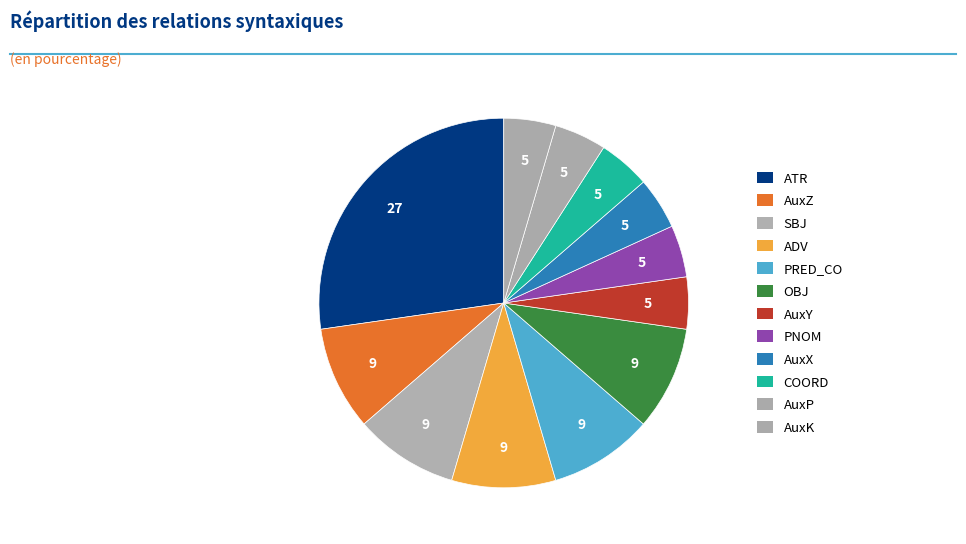

Count the number of slices in the pie.

12